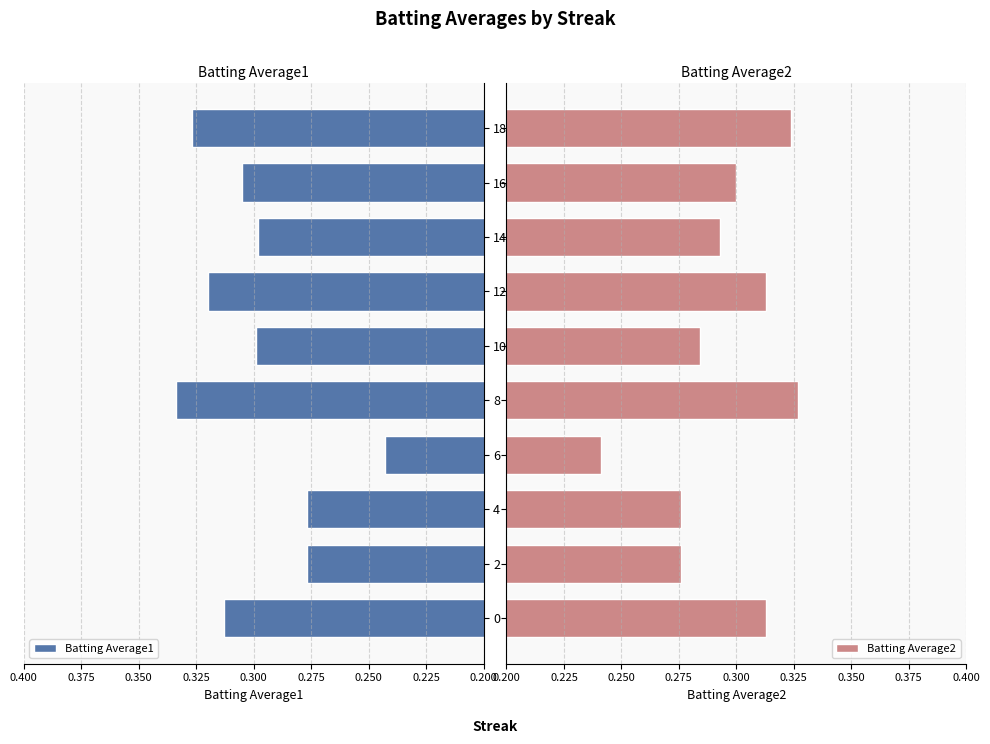

The Batting Average1 series shows 0.1 at 14. True or false?

False